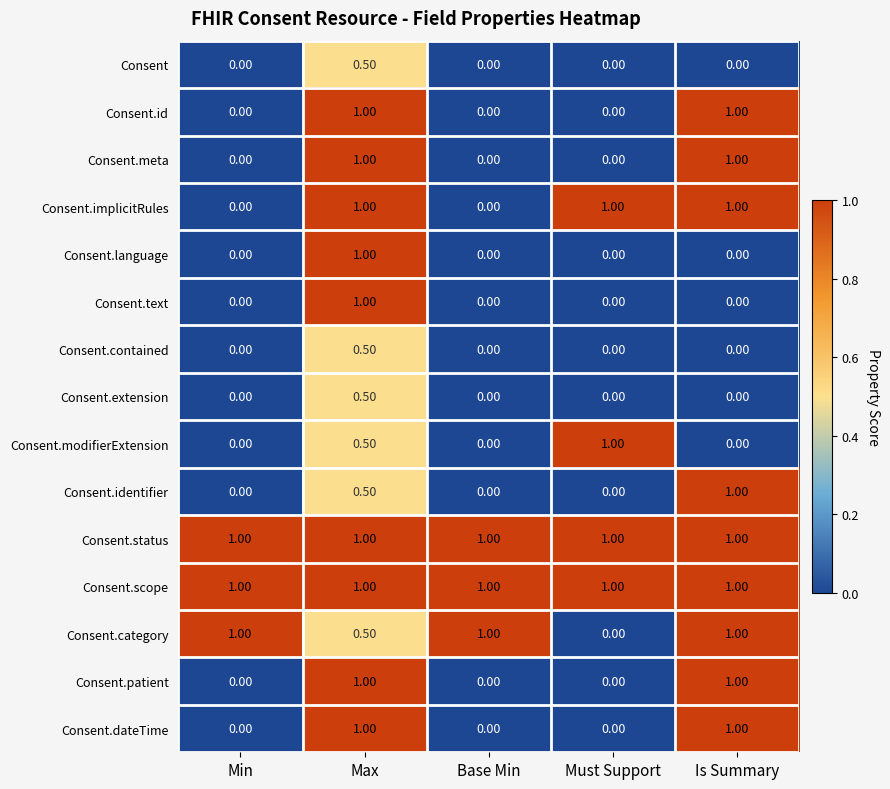

What is the total value across all series at Must Support?

4.0